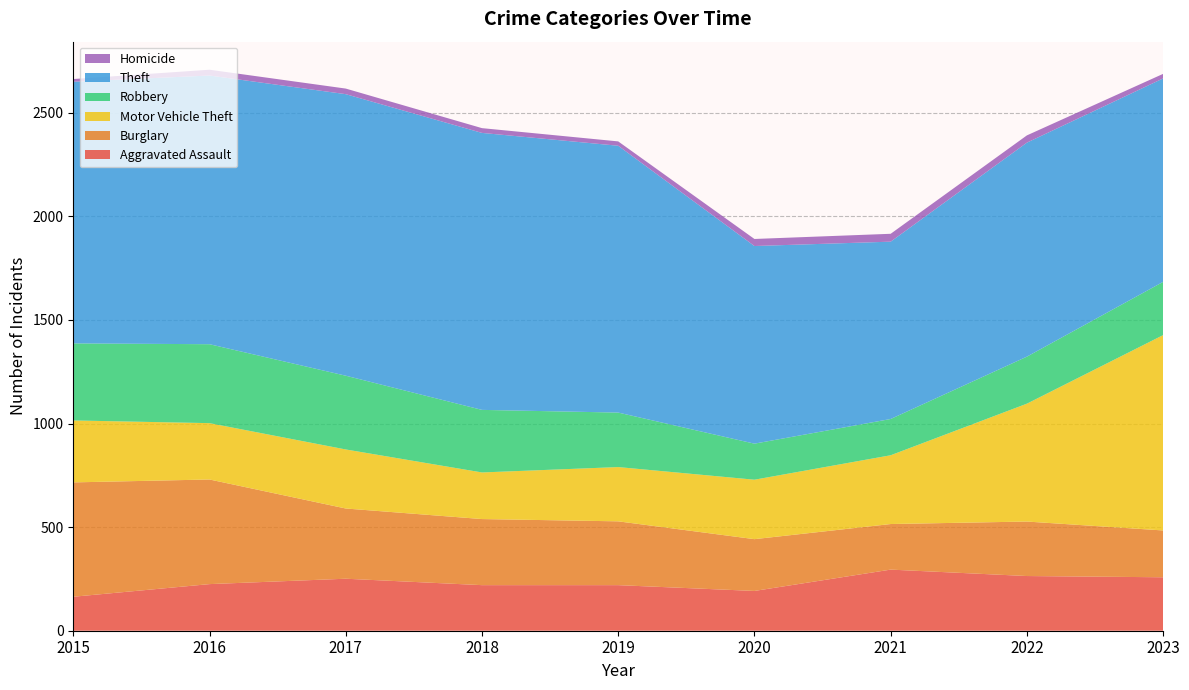

Reading left to right, transcribe all the data shown in this chart.

Aggravated Assault: 2015=164	2016=225	2017=251	2018=220	2019=220	2020=192	2021=295	2022=264	2023=258
Burglary: 2015=552	2016=505	2017=339	2018=319	2019=308	2020=250	2021=220	2022=263	2023=226
Motor Vehicle Theft: 2015=299	2016=272	2017=285	2018=225	2019=262	2020=287	2021=332	2022=569	2023=943
Robbery: 2015=372	2016=381	2017=356	2018=302	2019=263	2020=174	2021=175	2022=227	2023=257
Theft: 2015=1263	2016=1297	2017=1359	2018=1337	2019=1288	2020=954	2021=856	2022=1033	2023=982
Homicide: 2015=13	2016=28	2017=27	2018=23	2019=21	2020=34	2021=38	2022=35	2023=22